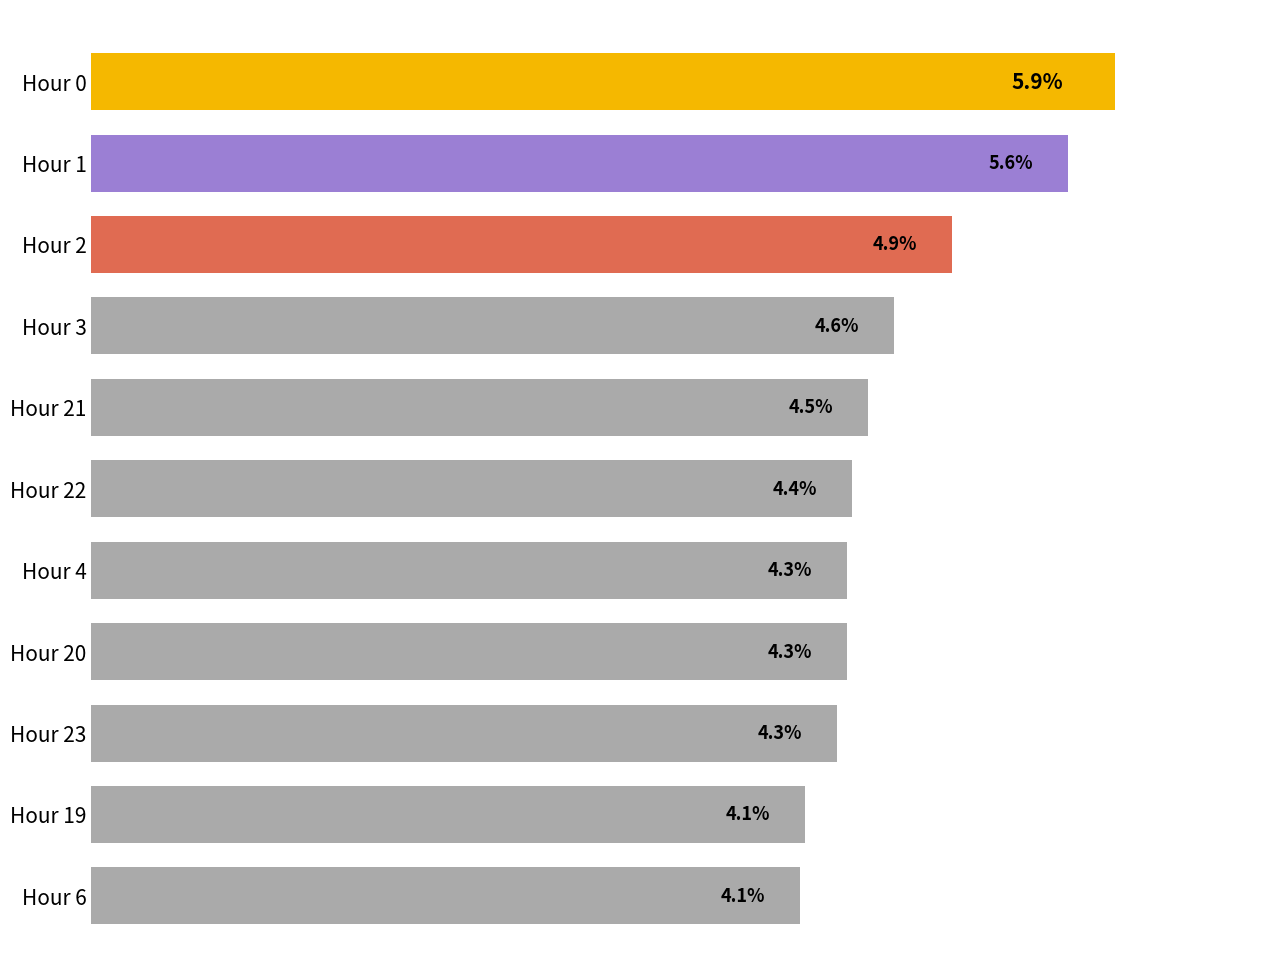

What is the label of the 8th bar from the top?

Hour 20